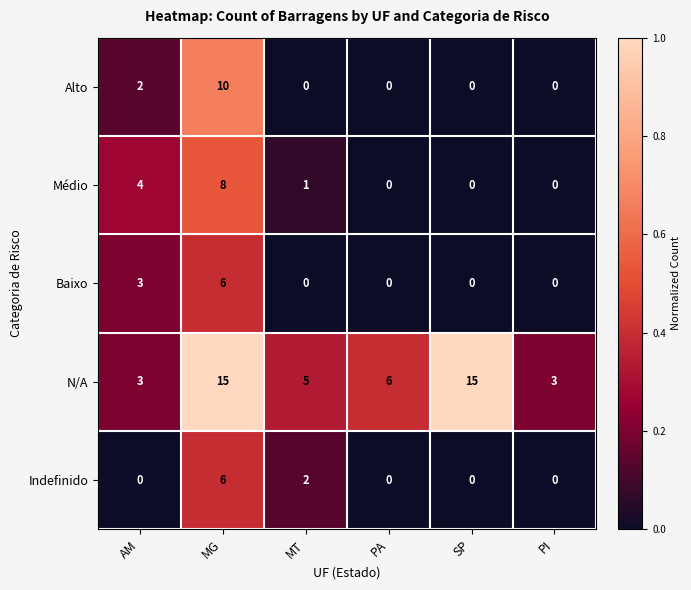

What is the average value of the N/A series?

8